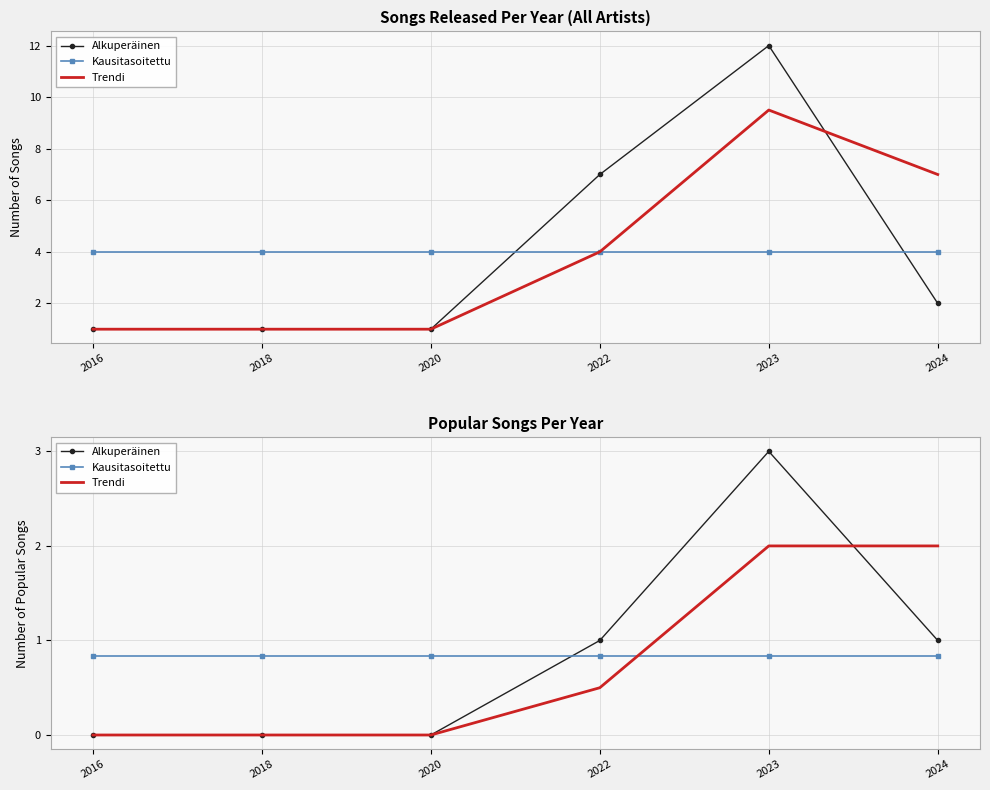

At which category does the chart reach its minimum across all series?

2016